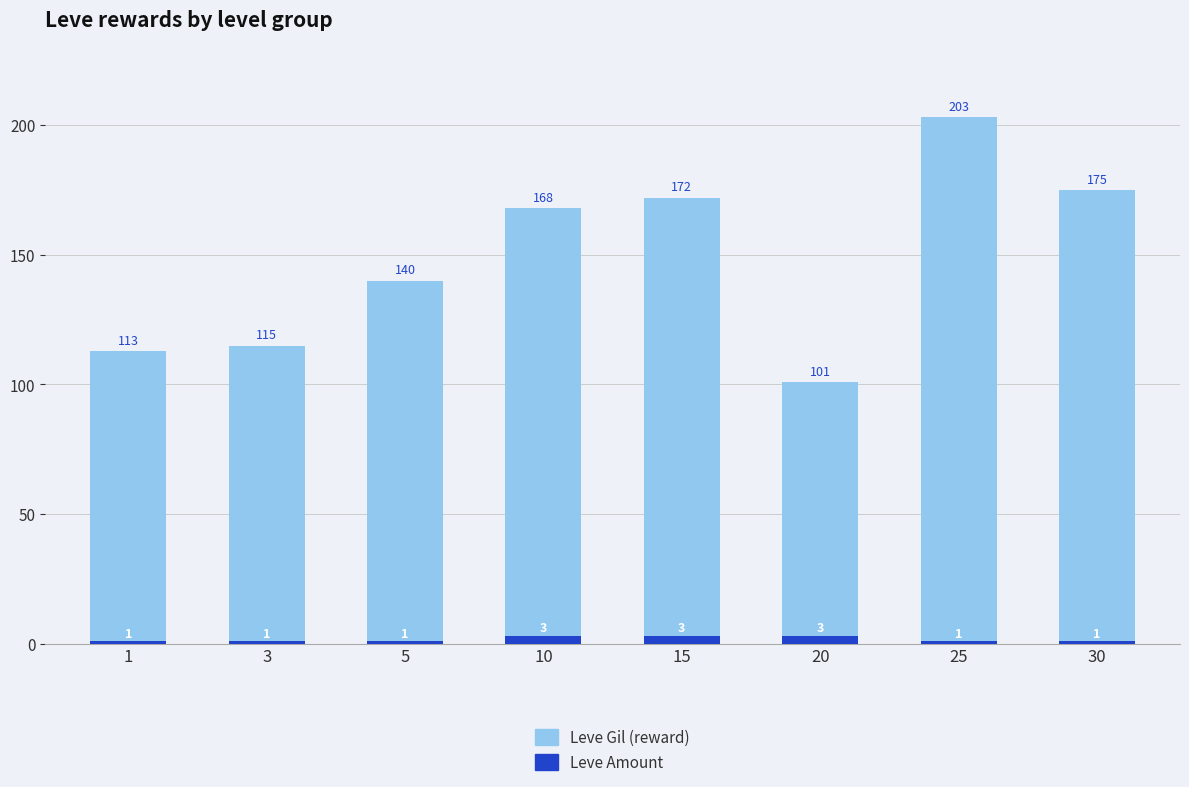

What is the value of the Leve Amount bar at the 5th from the left?

3